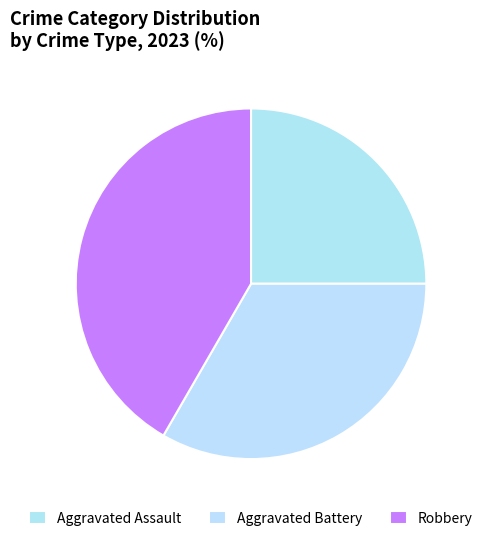

To the nearest percent, what is the average slice percentage?

33%